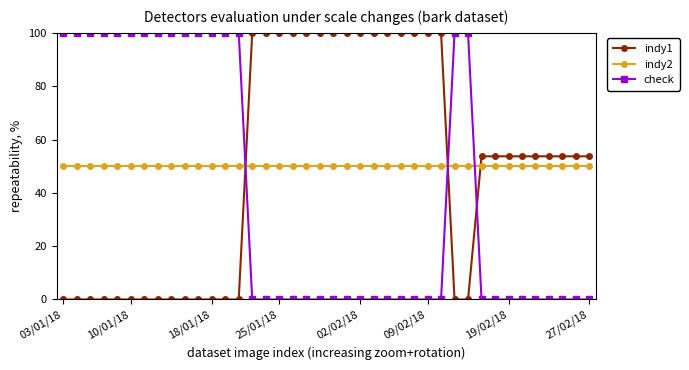

How many lines are shown in the chart?

3